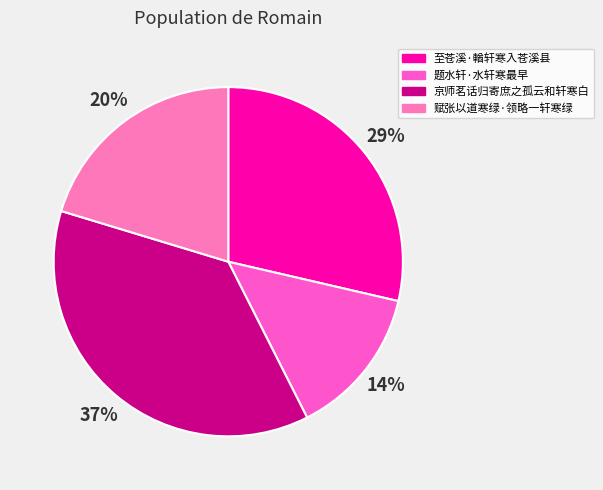

The 题水轩·水轩寒最早 slice represents 21% of the pie. True or false?

False